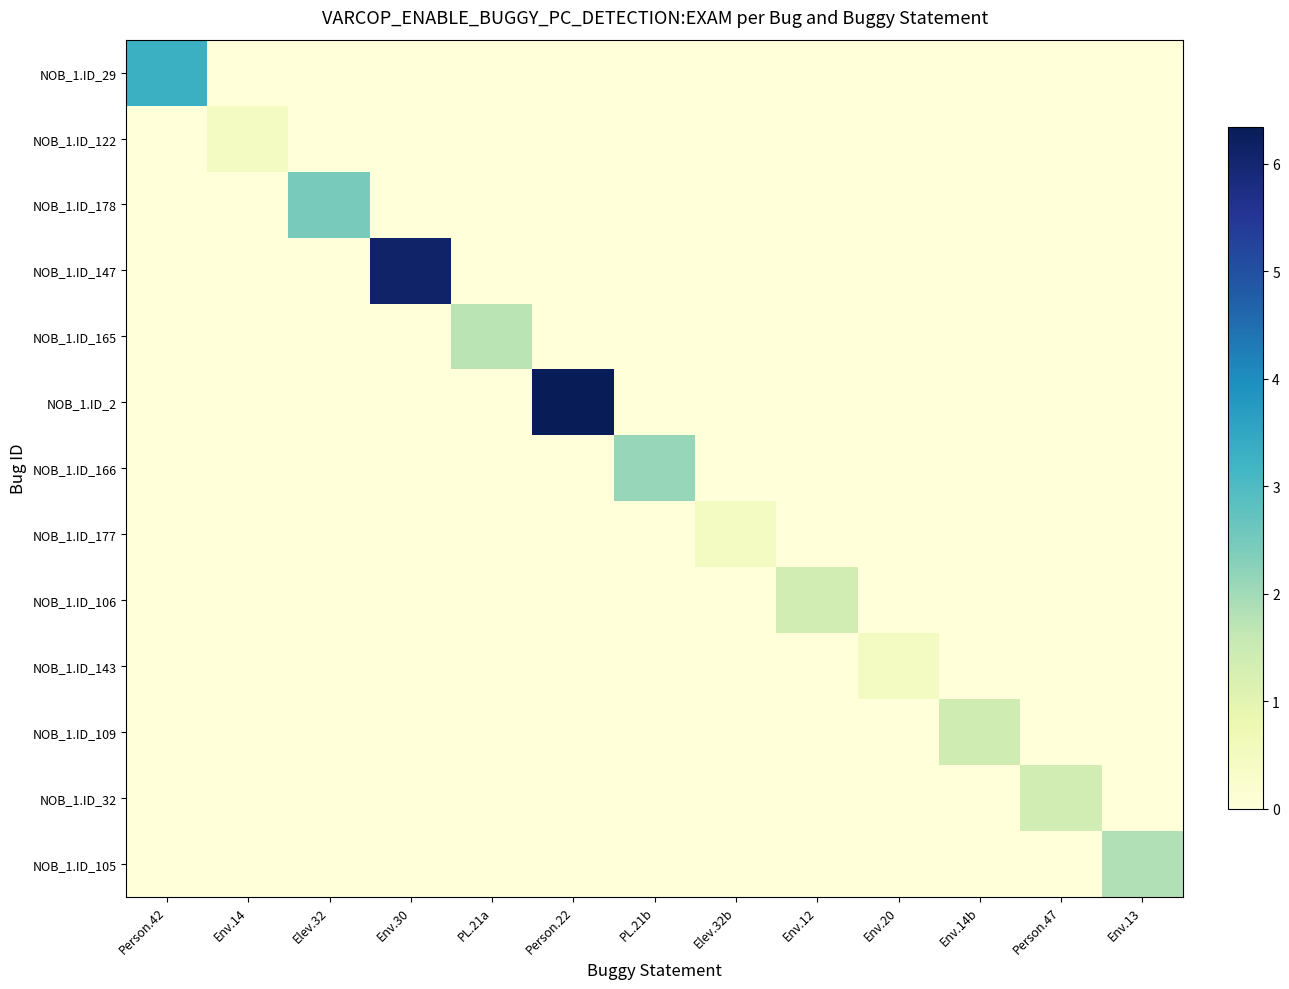

What is the total value across all series at Env.30?

6.1